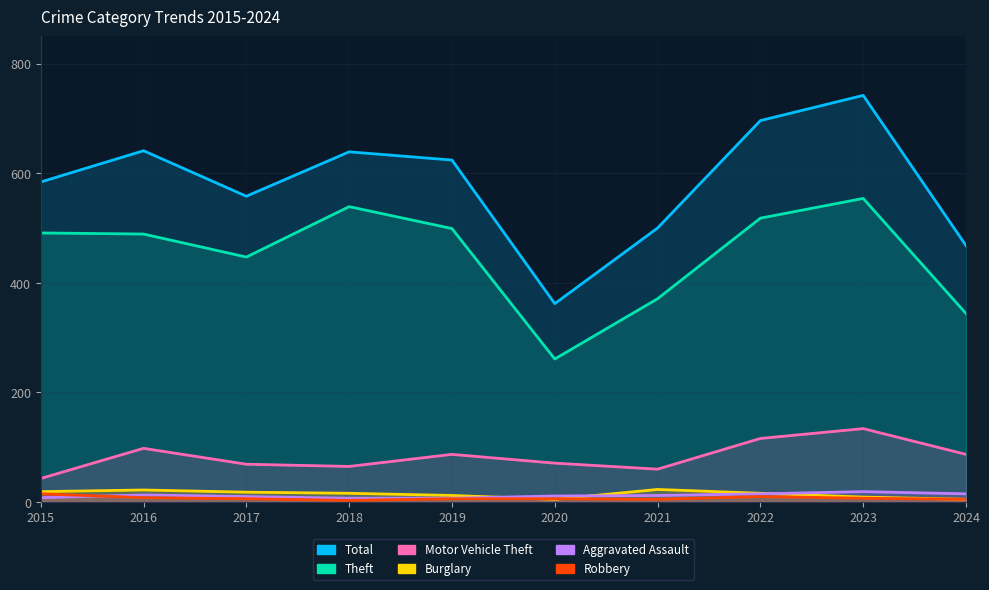

Reading left to right, what are all the values shown in this chart?

Total: 2015=584	2016=641	2017=558	2018=639	2019=624	2020=362	2021=500	2022=696	2023=742	2024=468
Theft: 2015=491	2016=489	2017=447	2018=539	2019=499	2020=261	2021=371	2022=518	2023=554	2024=344
Motor Vehicle Theft: 2015=43	2016=98	2017=69	2018=65	2019=87	2020=71	2021=60	2022=116	2023=134	2024=87
Burglary: 2015=19	2016=22	2017=18	2018=16	2019=12	2020=5	2021=23	2022=16	2023=9	2024=5
Aggravated Assault: 2015=8	2016=13	2017=10	2018=7	2019=7	2020=11	2021=12	2022=15	2023=19	2024=15
Robbery: 2015=15	2016=8	2017=6	2018=3	2019=6	2020=6	2021=5	2022=10	2023=7	2024=5